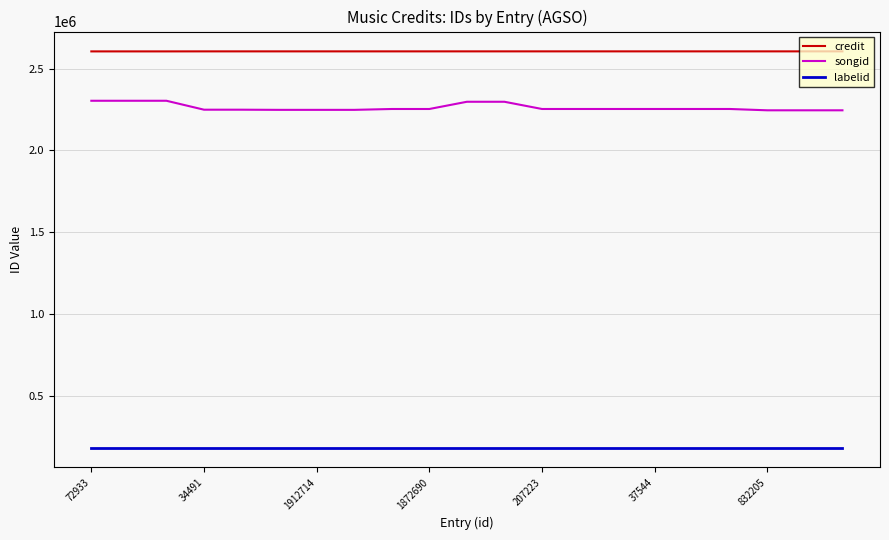

What is the sum of all labelid values?

3830106